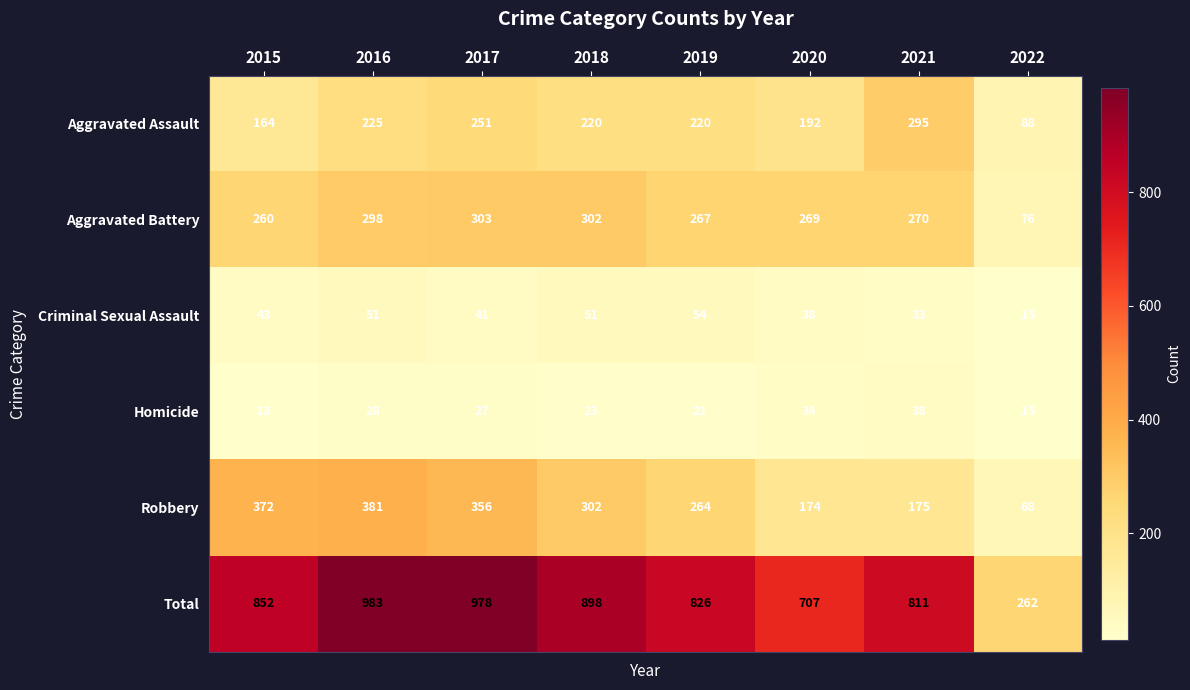

Where does the Homicide series first go above 27?

2016